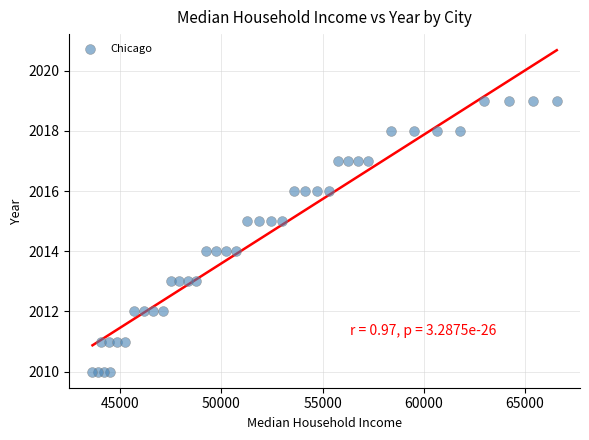

What is the range of X values (max minus min)?

22948